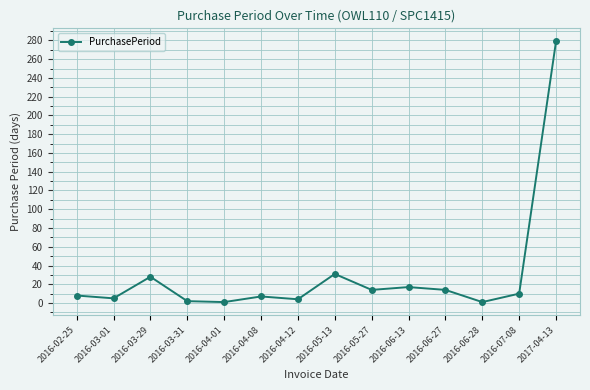

How many points are higher than both their immediate neighbors (excluding endpoints)?

4